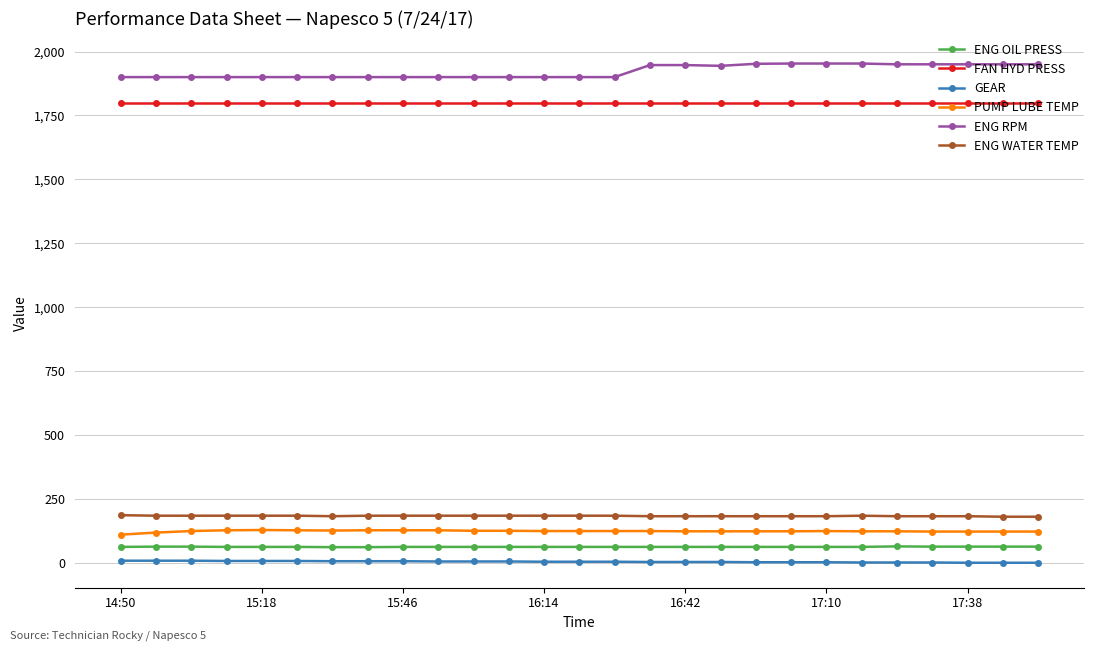

Which series has the largest total across all categories?

ENG RPM